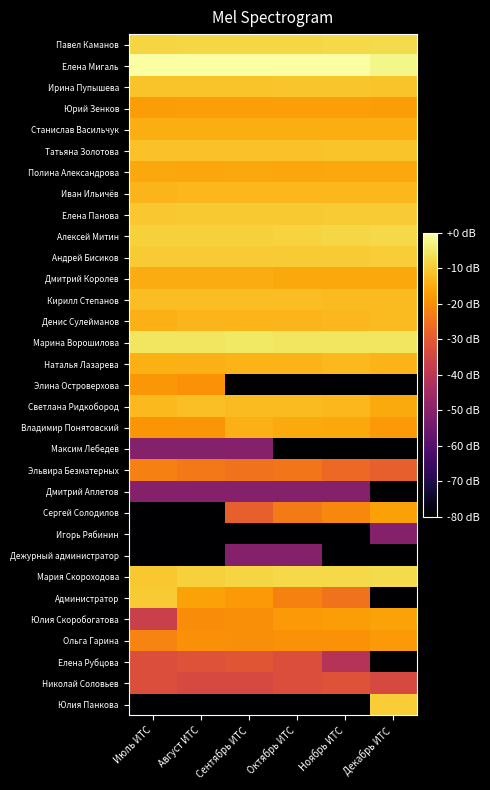

Reading left to right, transcribe all the data shown in this chart.

Павел Каманов: Июль ИТС=-8.2	Август ИТС=-7.9	Сентябрь ИТС=-8.1	Октябрь ИТС=-8.0	Ноябрь ИТС=-7.8	Декабрь ИТС=-7.5
Елена Мигаль: Июль ИТС=-0.2	Август ИТС=-0.0	Сентябрь ИТС=0.0	Октябрь ИТС=-0.1	Ноябрь ИТС=-0.1	Декабрь ИТС=-2.4
Ирина Пупышева: Июль ИТС=-11.0	Август ИТС=-11.0	Сентябрь ИТС=-11.0	Октябрь ИТС=-10.9	Ноябрь ИТС=-10.9	Декабрь ИТС=-11.0
Юрий Зенков: Июль ИТС=-17.3	Август ИТС=-17.2	Сентябрь ИТС=-17.2	Октябрь ИТС=-17.2	Ноябрь ИТС=-17.2	Декабрь ИТС=-17.3
Станислав Васильчук: Июль ИТС=-14.7	Август ИТС=-14.4	Сентябрь ИТС=-14.4	Октябрь ИТС=-14.4	Ноябрь ИТС=-14.5	Декабрь ИТС=-14.5
Татьяна Золотова: Июль ИТС=-11.3	Август ИТС=-11.4	Сентябрь ИТС=-11.3	Октябрь ИТС=-11.3	Ноябрь ИТС=-11.2	Декабрь ИТС=-11.2
Полина Александрова: Июль ИТС=-15.5	Август ИТС=-15.7	Сентябрь ИТС=-15.5	Октябрь ИТС=-15.7	Ноябрь ИТС=-15.5	Декабрь ИТС=-15.4
Иван Ильичёв: Июль ИТС=-13.2	Август ИТС=-12.9	Сентябрь ИТС=-12.9	Октябрь ИТС=-12.9	Ноябрь ИТС=-12.9	Декабрь ИТС=-12.9
Елена Панова: Июль ИТС=-10.4	Август ИТС=-10.2	Сентябрь ИТС=-10.3	Октябрь ИТС=-10.0	Ноябрь ИТС=-9.9	Декабрь ИТС=-10.0
Алексей Митин: Июль ИТС=-8.9	Август ИТС=-8.8	Сентябрь ИТС=-8.8	Октябрь ИТС=-8.5	Ноябрь ИТС=-7.9	Декабрь ИТС=-7.8
Андрей Бисиков: Июль ИТС=-10.0	Август ИТС=-9.8	Сентябрь ИТС=-10.0	Октябрь ИТС=-10.0	Ноябрь ИТС=-9.9	Декабрь ИТС=-9.6
Дмитрий Королев: Июль ИТС=-14.8	Август ИТС=-14.9	Сентябрь ИТС=-14.9	Октябрь ИТС=-15.5	Ноябрь ИТС=-15.4	Декабрь ИТС=-15.4
Кирилл Степанов: Июль ИТС=-12.1	Август ИТС=-12.0	Сентябрь ИТС=-12.0	Октябрь ИТС=-12.1	Ноябрь ИТС=-12.3	Декабрь ИТС=-12.2
Денис Сулейманов: Июль ИТС=-13.8	Август ИТС=-13.3	Сентябрь ИТС=-13.4	Октябрь ИТС=-13.2	Ноябрь ИТС=-12.8	Декабрь ИТС=-12.4
Марина Ворошилова: Июль ИТС=-5.4	Август ИТС=-5.5	Сентябрь ИТС=-5.3	Октябрь ИТС=-5.6	Ноябрь ИТС=-5.5	Декабрь ИТС=-5.5
Наталья Лазарева: Июль ИТС=-14.1	Август ИТС=-13.8	Сентябрь ИТС=-13.5	Октябрь ИТС=-13.6	Ноябрь ИТС=-12.7	Декабрь ИТС=-13.6
Элина Островерхова: Июль ИТС=-18.3	Август ИТС=-19.2	Сентябрь ИТС=-90.8	Октябрь ИТС=-90.8	Ноябрь ИТС=-90.8	Декабрь ИТС=-90.8
Светлана Ридкобород: Июль ИТС=-12.5	Август ИТС=-11.8	Сентябрь ИТС=-12.2	Октябрь ИТС=-12.2	Ноябрь ИТС=-12.8	Декабрь ИТС=-15.2
Владимир Понятовский: Июль ИТС=-18.5	Август ИТС=-18.7	Сентябрь ИТС=-13.9	Октябрь ИТС=-15.1	Ноябрь ИТС=-15.5	Декабрь ИТС=-18.1
Максим Лебедев: Июль ИТС=-50.8	Август ИТС=-50.8	Сентябрь ИТС=-50.8	Октябрь ИТС=-90.8	Ноябрь ИТС=-90.8	Декабрь ИТС=-90.8
Эльвира Безматерных: Июль ИТС=-22.5	Август ИТС=-23.5	Сентябрь ИТС=-24.8	Октябрь ИТС=-24.3	Ноябрь ИТС=-26.7	Декабрь ИТС=-28.5
Дмитрий Аплетов: Июль ИТС=-50.8	Август ИТС=-50.8	Сентябрь ИТС=-50.8	Октябрь ИТС=-50.8	Ноябрь ИТС=-50.8	Декабрь ИТС=-90.8
Сергей Солодилов: Июль ИТС=-90.8	Август ИТС=-90.8	Сентябрь ИТС=-28.5	Октябрь ИТС=-23.2	Ноябрь ИТС=-21.2	Декабрь ИТС=-16.8
Игорь Рябинин: Июль ИТС=-90.8	Август ИТС=-90.8	Сентябрь ИТС=-90.8	Октябрь ИТС=-90.8	Ноябрь ИТС=-90.8	Декабрь ИТС=-50.8
Дежурный администратор: Июль ИТС=-90.8	Август ИТС=-90.8	Сентябрь ИТС=-50.8	Октябрь ИТС=-50.8	Ноябрь ИТС=-90.8	Декабрь ИТС=-90.8
Мария Скороходова: Июль ИТС=-10.5	Август ИТС=-9.1	Сентябрь ИТС=-8.3	Октябрь ИТС=-7.8	Ноябрь ИТС=-7.7	Декабрь ИТС=-7.4
Администратор: Июль ИТС=-9.7	Август ИТС=-16.5	Сентябрь ИТС=-18.1	Октябрь ИТС=-22.2	Ноябрь ИТС=-24.8	Декабрь ИТС=-90.8
Юлия Скоробогатова: Июль ИТС=-36.8	Август ИТС=-20.2	Сентябрь ИТС=-19.9	Октябрь ИТС=-18.1	Ноябрь ИТС=-17.3	Декабрь ИТС=-16.3
Ольга Гарина: Июль ИТС=-21.8	Август ИТС=-19.7	Сентябрь ИТС=-19.9	Октябрь ИТС=-19.2	Ноябрь ИТС=-19.2	Декабрь ИТС=-18.1
Елена Рубцова: Июль ИТС=-32.7	Август ИТС=-31.7	Сентябрь ИТС=-30.8	Октябрь ИТС=-32.7	Ноябрь ИТС=-41.2	Декабрь ИТС=-90.8
Николай Соловьев: Июль ИТС=-32.7	Август ИТС=-33.9	Сентябрь ИТС=-33.9	Октябрь ИТС=-32.7	Ноябрь ИТС=-31.7	Декабрь ИТС=-33.9
Юлия Панкова: Июль ИТС=-90.8	Август ИТС=-90.8	Сентябрь ИТС=-90.8	Октябрь ИТС=-90.8	Ноябрь ИТС=-90.8	Декабрь ИТС=-9.6